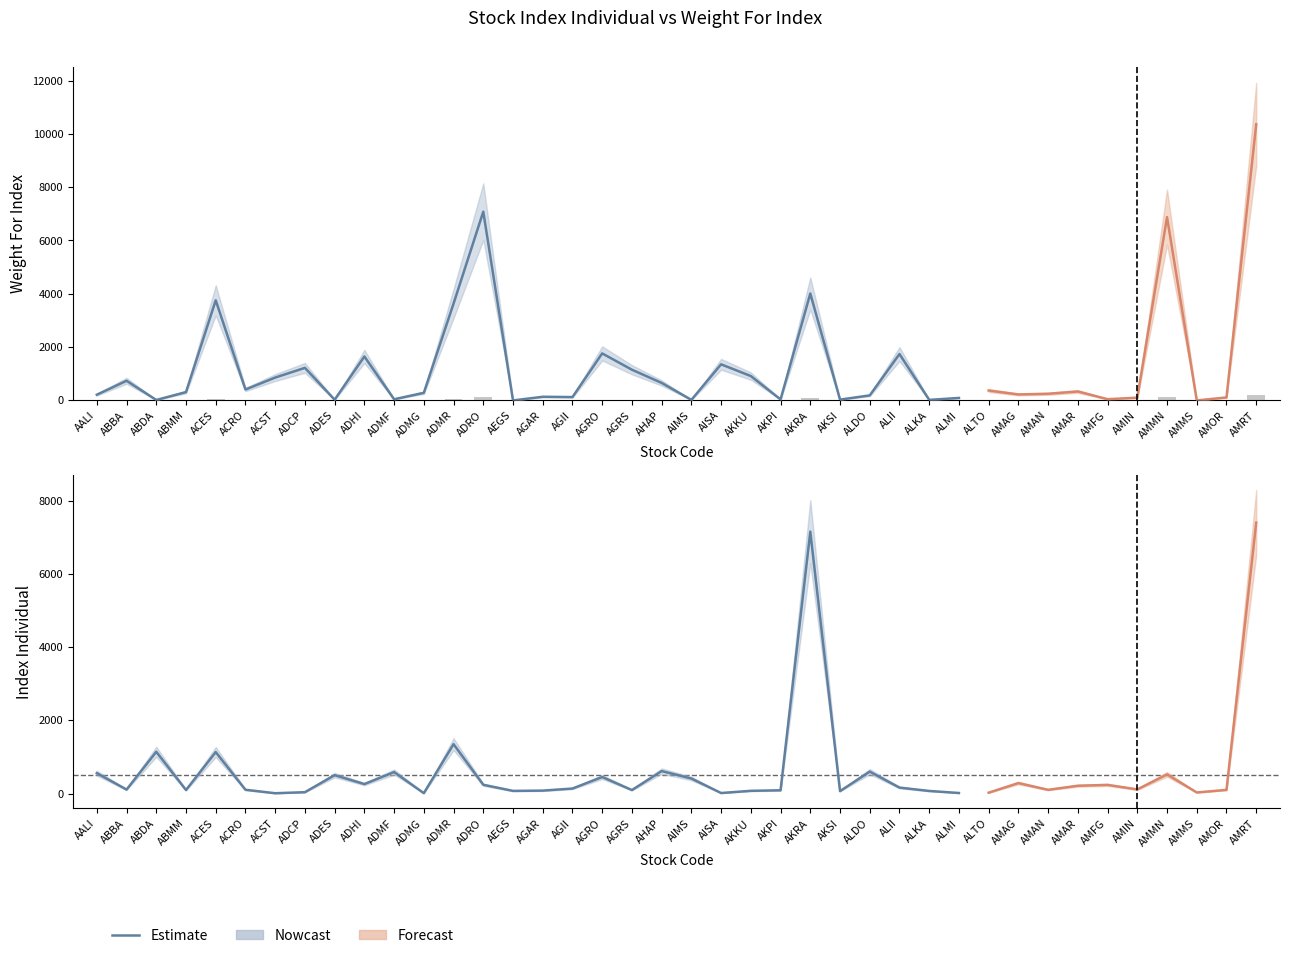

Rank the categories by value from highest to lowest.

AMRT, ADRO, AMMN, AKRA, ACES, ADMR, AGRO, ALII, ADHI, AISA, ADCP, AGRS, AKKU, ACST, ABBA, AHAP, ACRO, ALTO, AMAR, ABMM, ADMG, AMAN, AMAG, AALI, ALDO, AGAR, AGII, AMOR, AMIN, ALMI, AMFG, ADMF, AKPI, AKSI, ADES, AIMS, ALKA, ABDA, AEGS, AMMS